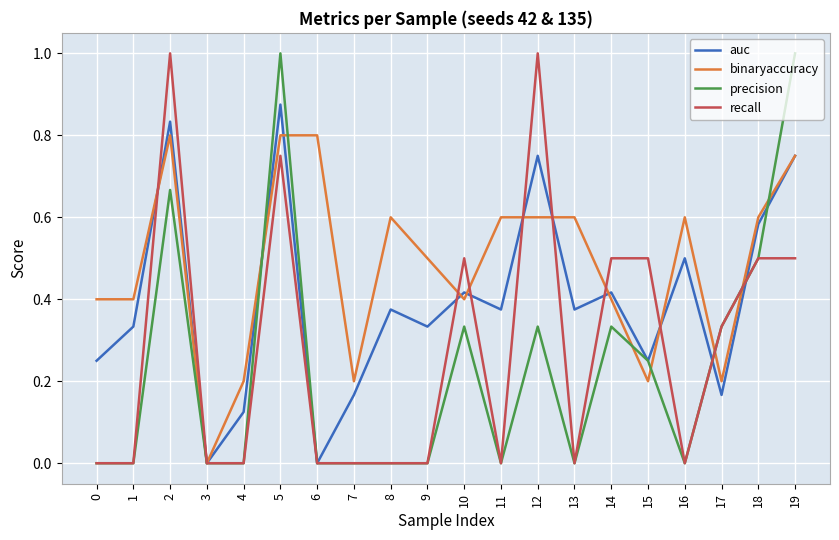

At which category is the sum across all series the highest?

5